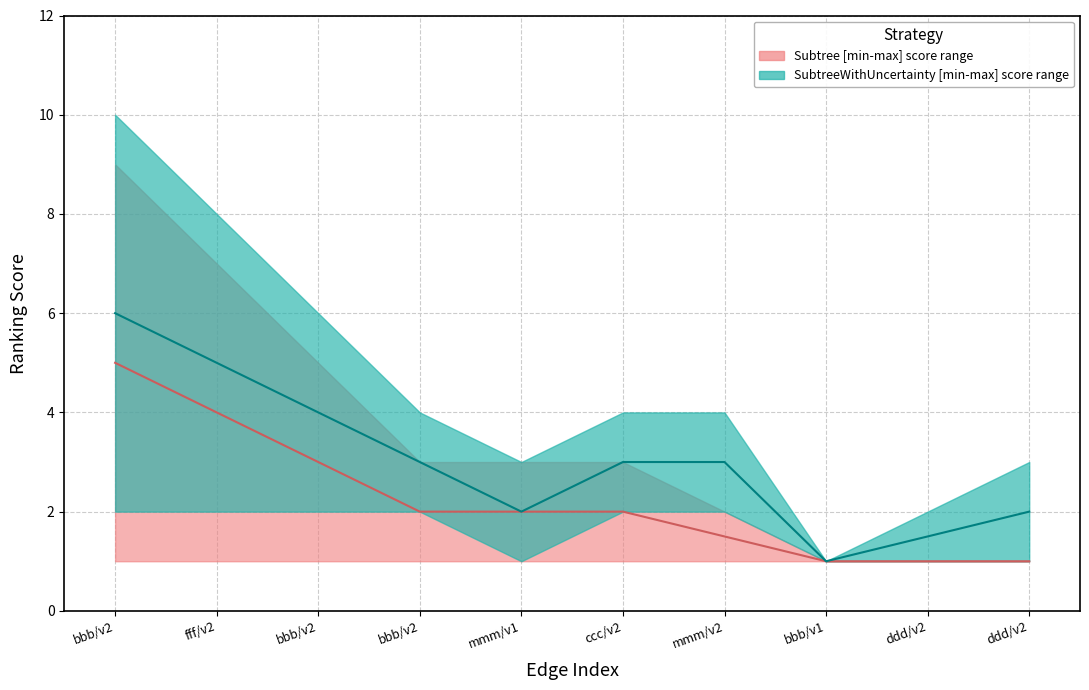

Which has a higher value, mmm/v2 or bbb/v2?

bbb/v2